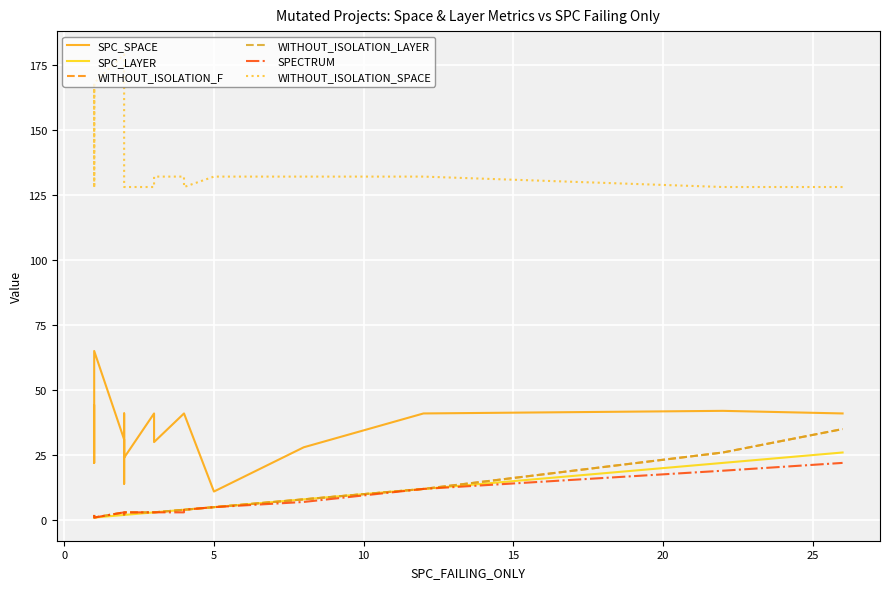

True or false: WITHOUT_ISOLATION_SPACE has more than 2 interior local peaks.

False